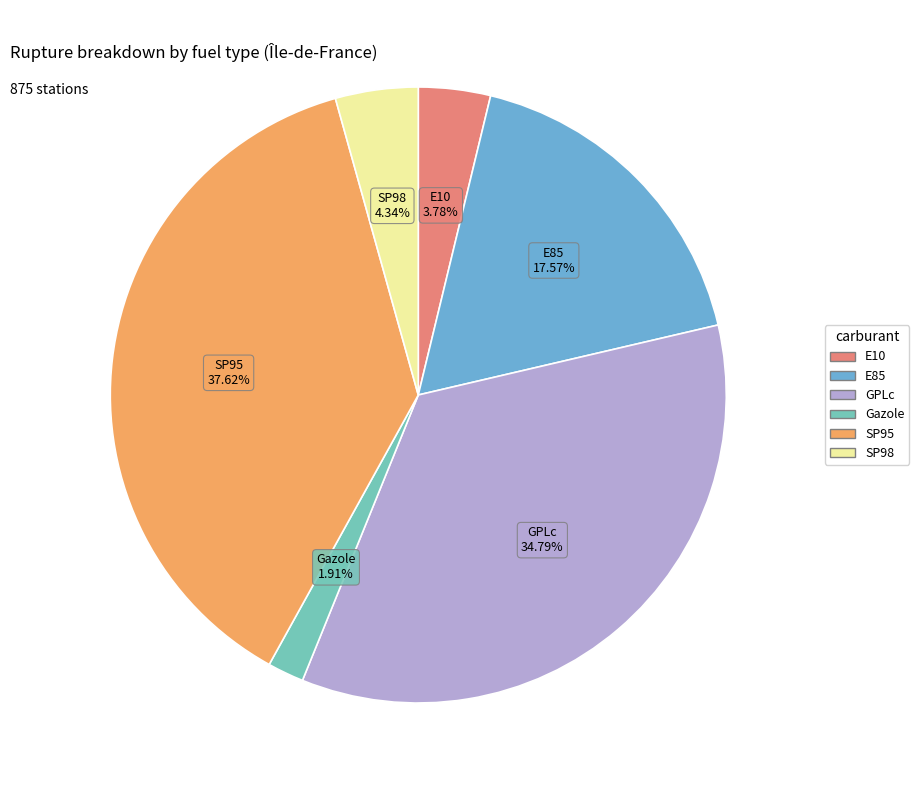

Approximately how many times larger is the value at SP98 compared to E10?

1.1